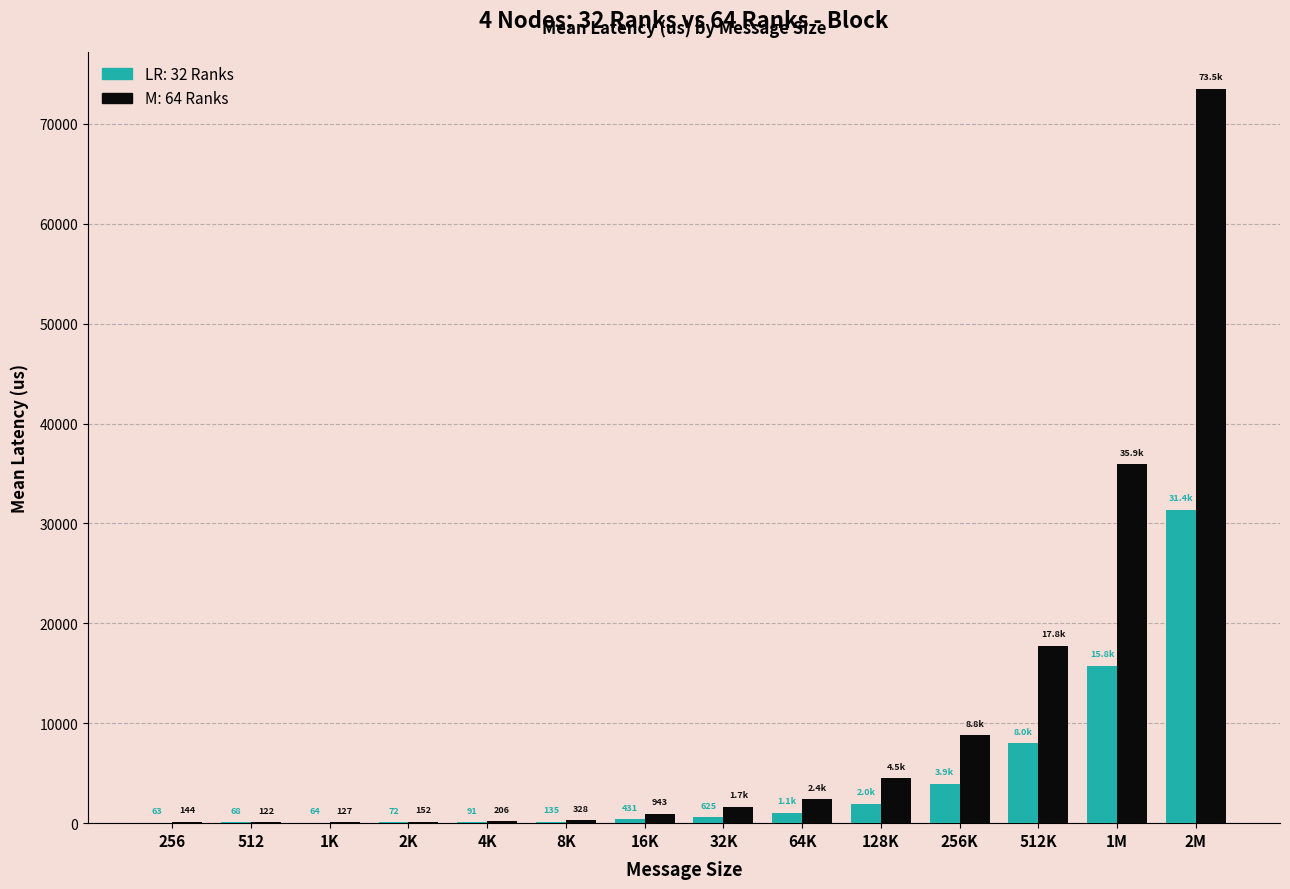

Which category has the highest value across all series?

2M